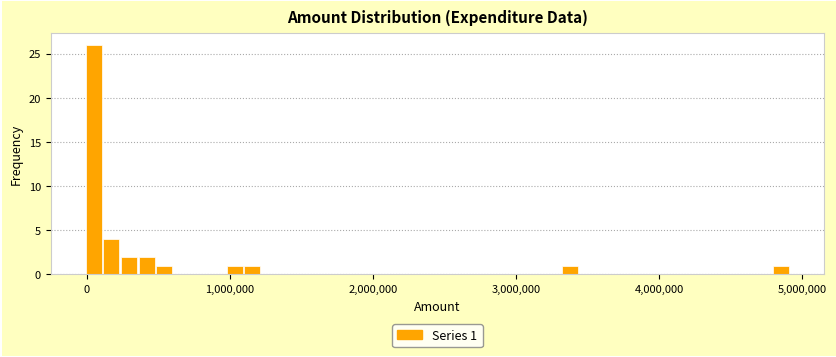

Read against the x-axis, roughly where is the centre of the tallest bar?

100000